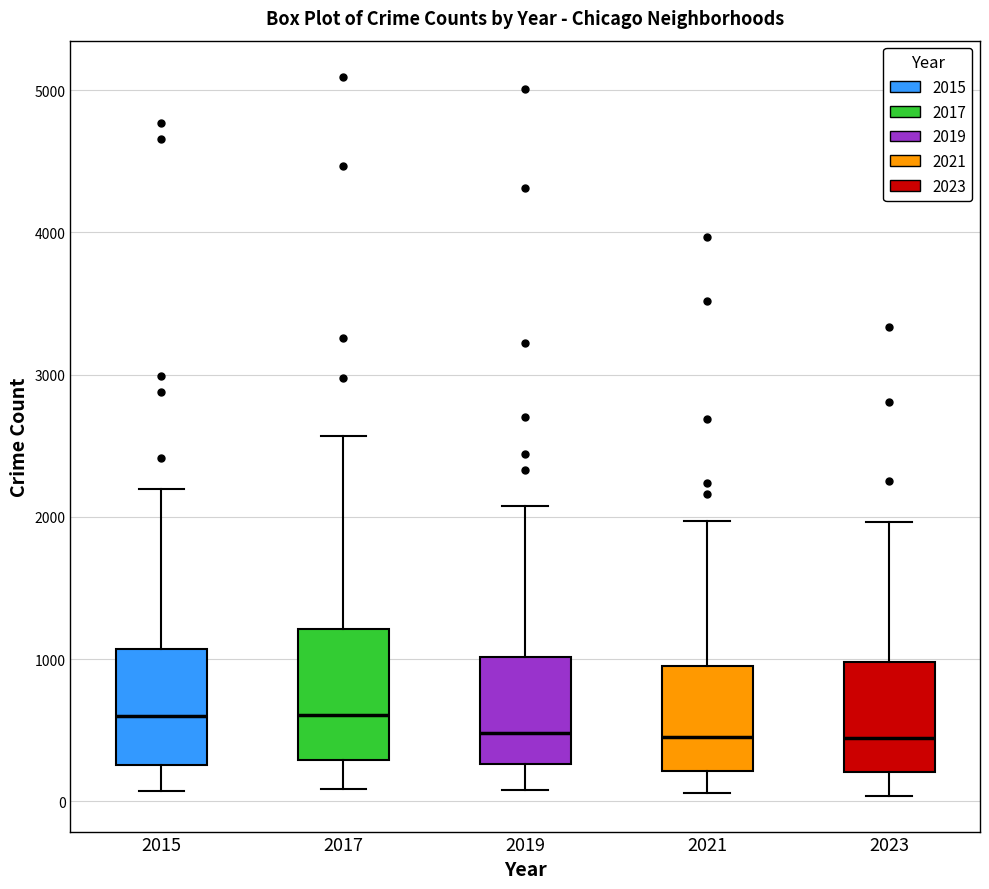

Reading left to right, read every box against the y-axis: the position of its median line, the range the box covers, and the ends of its whiskers. The values are not printed on the chart, so give them approximately, as read against the axis.

2015: median 600, box 300 to 1100, whiskers 100 to 2200
2017: median 600, box 300 to 1200, whiskers 100 to 2600
2019: median 500, box 300 to 1000, whiskers 100 to 2100
2021: median 500, box 200 to 900, whiskers 100 to 2000
2023: median 400, box 200 to 1000, whiskers 0 to 2000